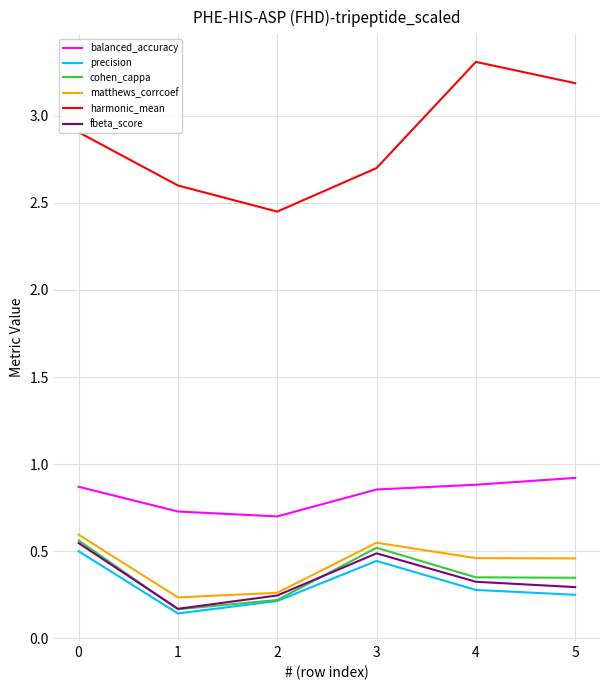

What is the spread (max minus min) of values at 5?

2.9